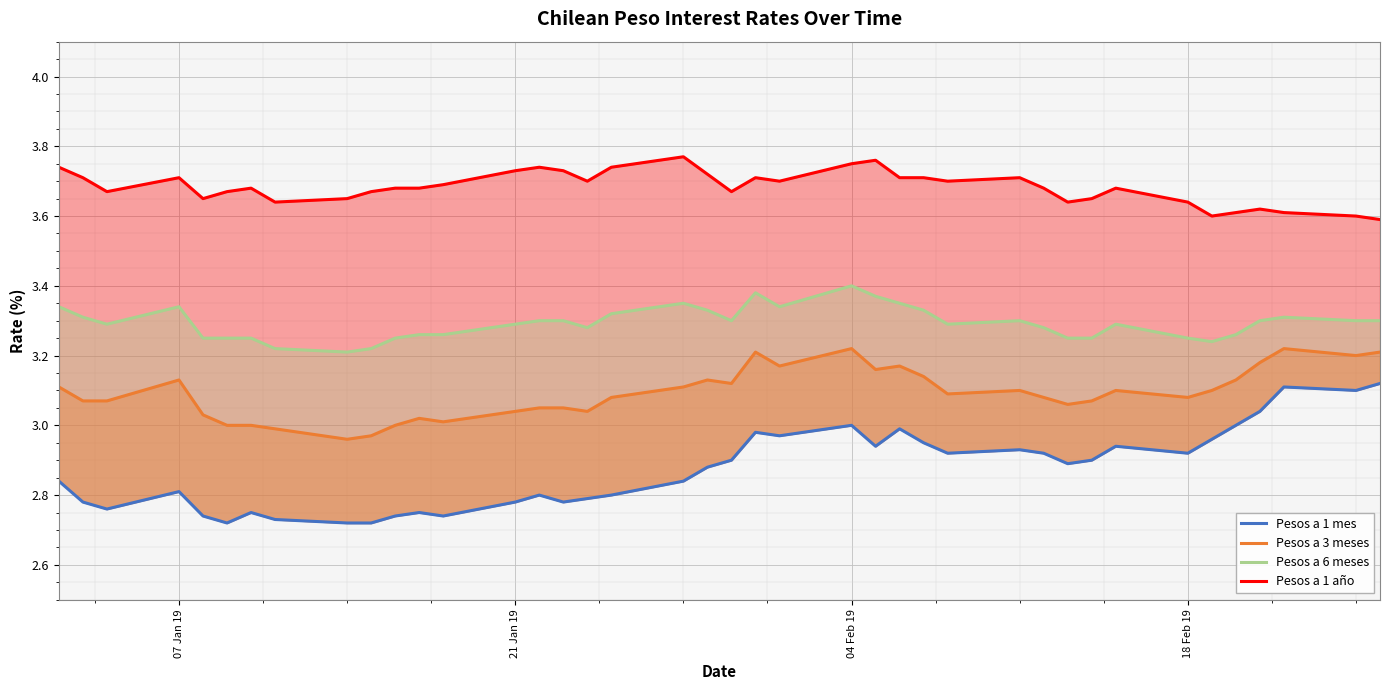

True or false: Pesos a 3 meses and Pesos a 1 mes cross at least once.

False